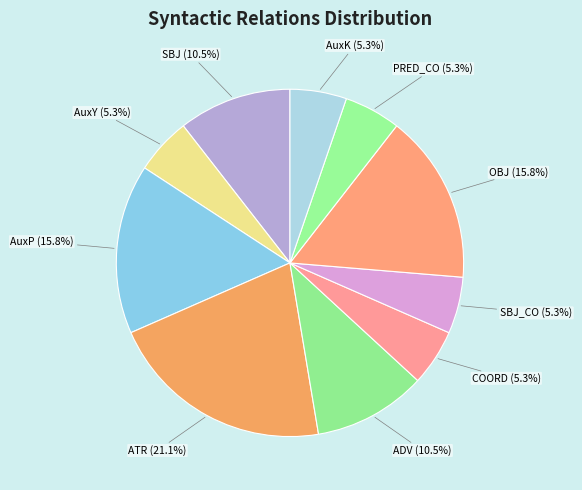

Is there any slice that represents more than half of the pie?

No